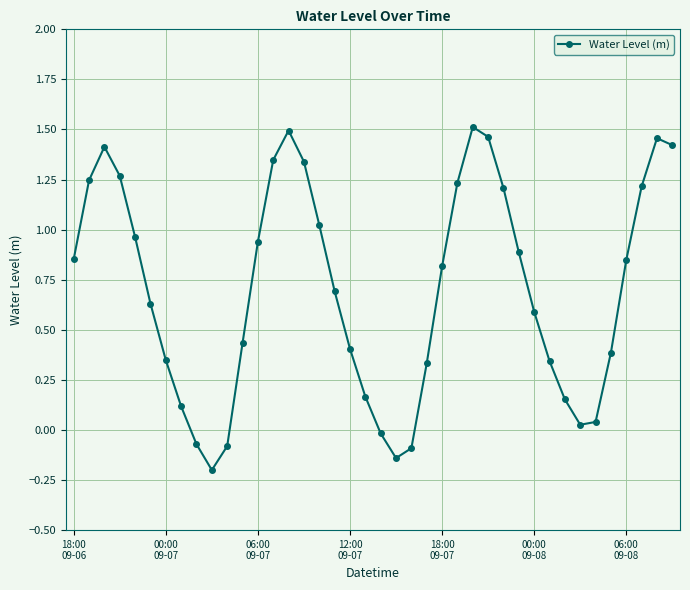

What is the difference between the second highest and minimum values?

1.7